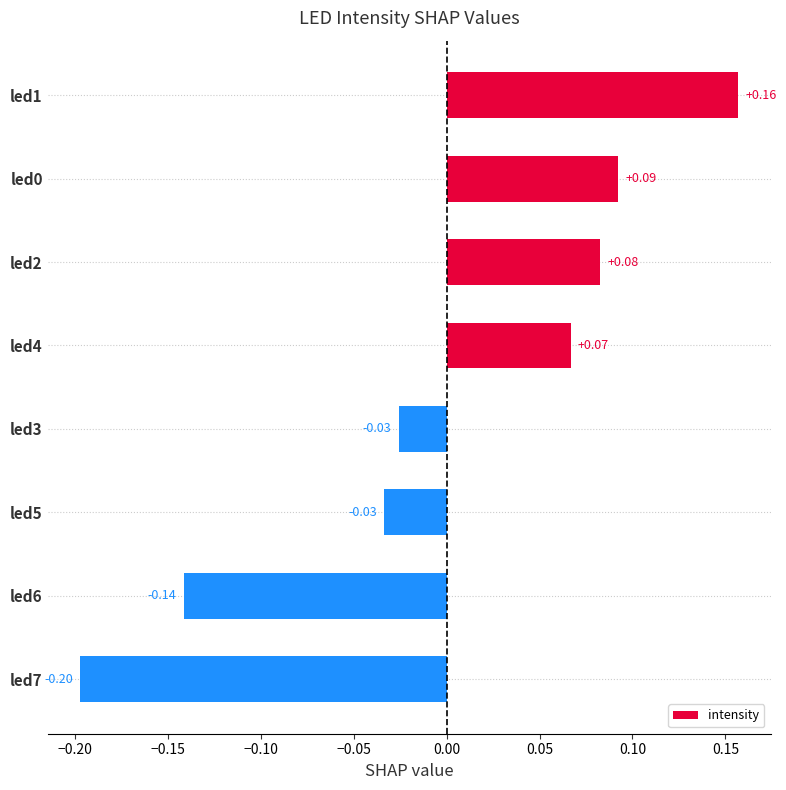

What is the difference between the second highest and minimum values?

0.3